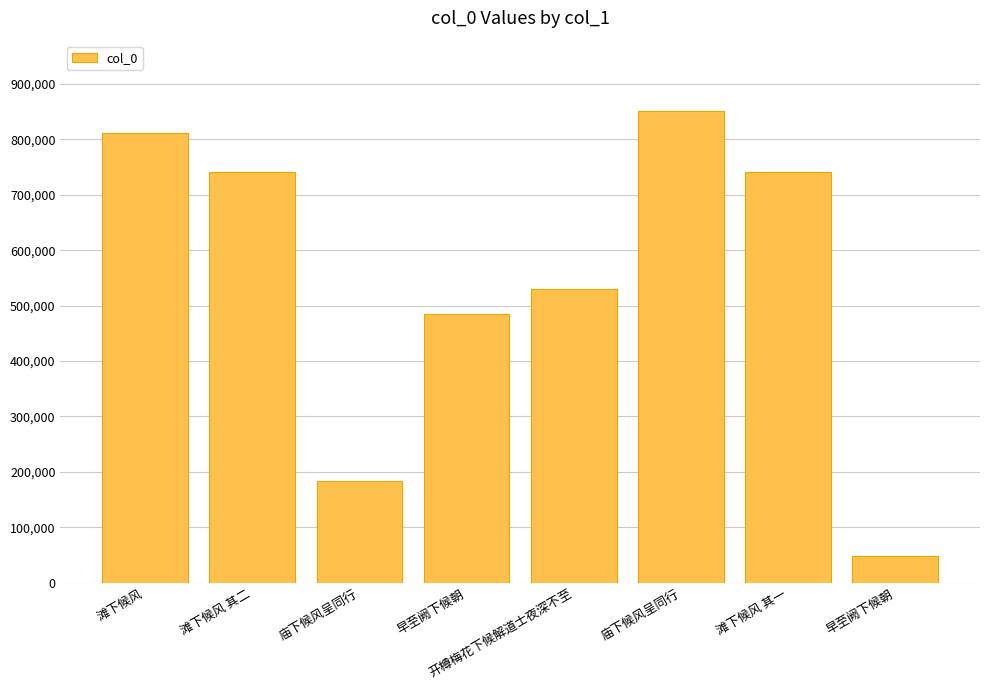

How many series are shown in this chart?

1